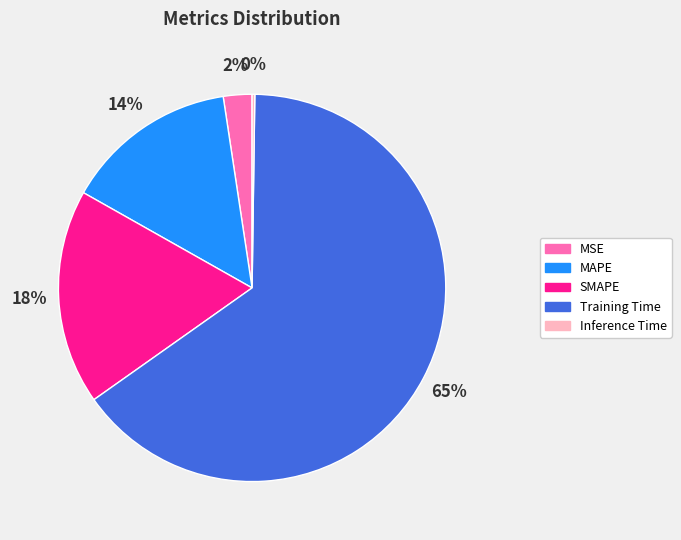

Is MAPE the majority of the pie?

No